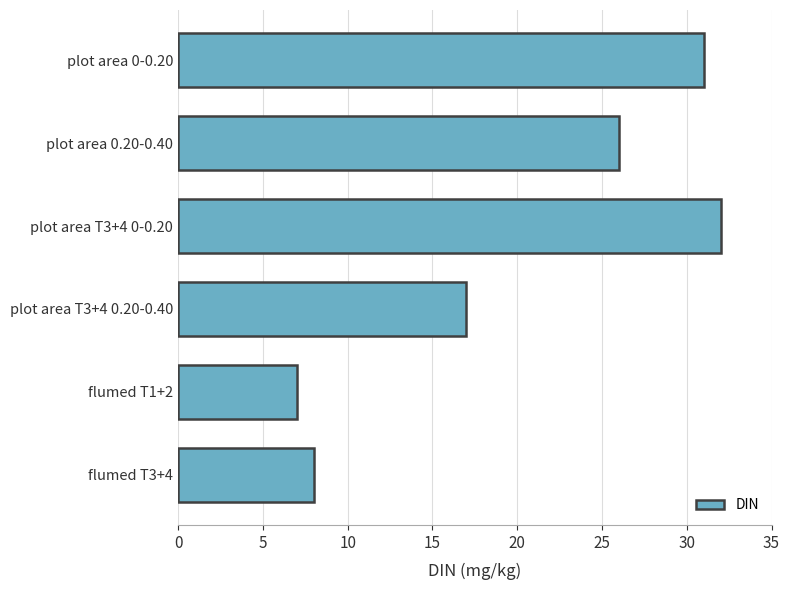

Are the bars horizontal?

Yes